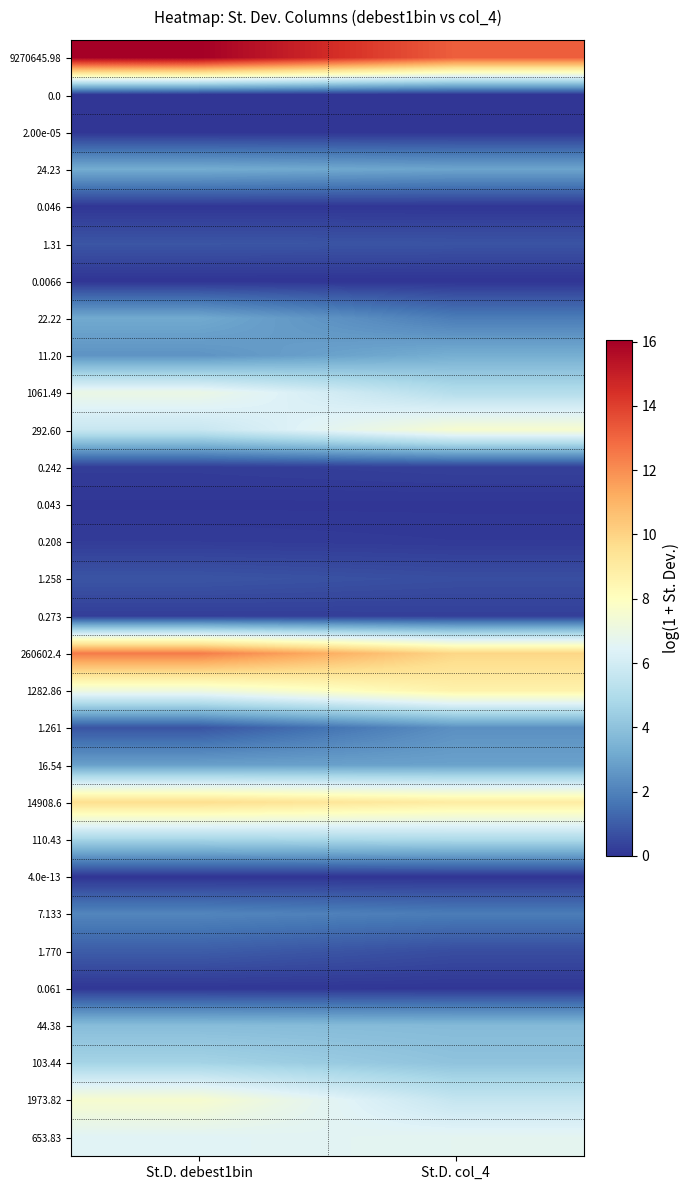

Which category has the lowest value across all series?

St.D. debest1bin